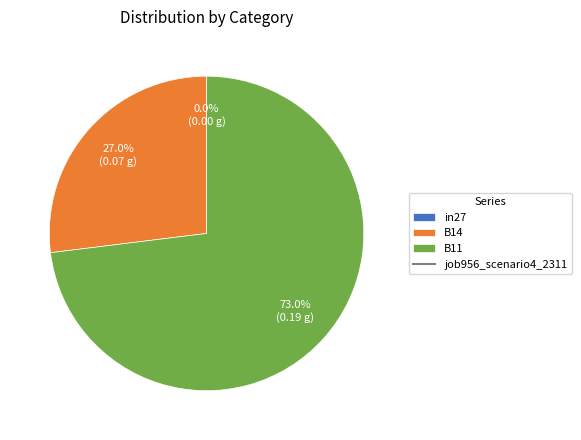

Rank the categories by value from lowest to highest.

in27, B14, B11